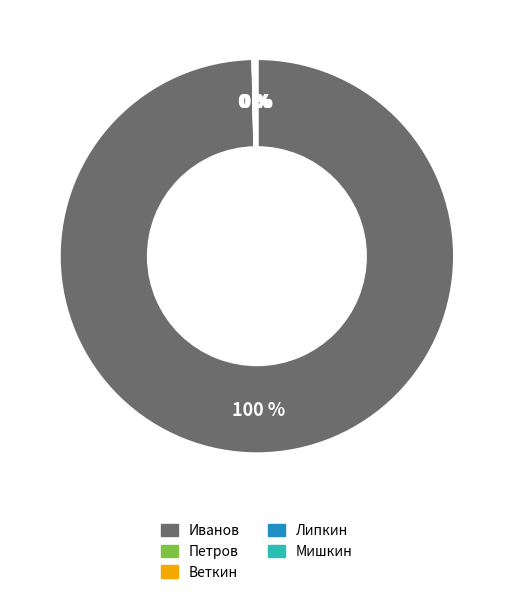

What percentage is the Иванов slice, to the nearest percent?

100%